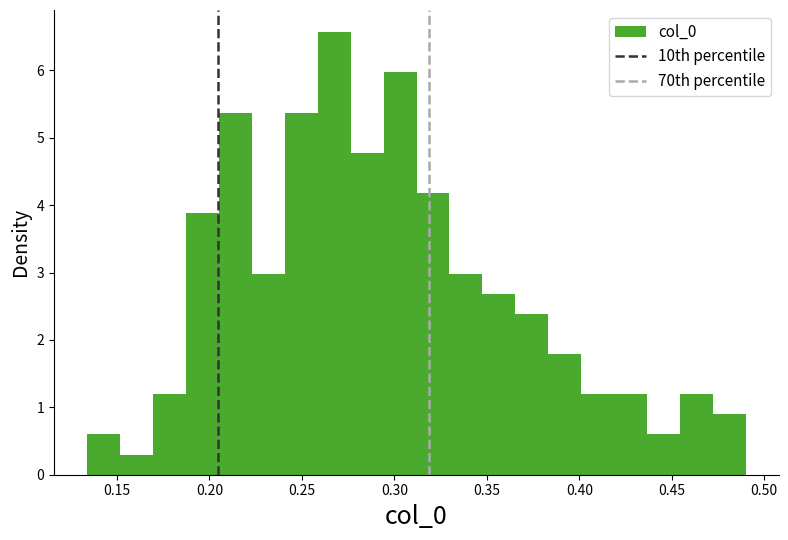

Around what value on the x-axis is the tallest bar? Give the approximate position of its centre, as read against the axis.

0.265